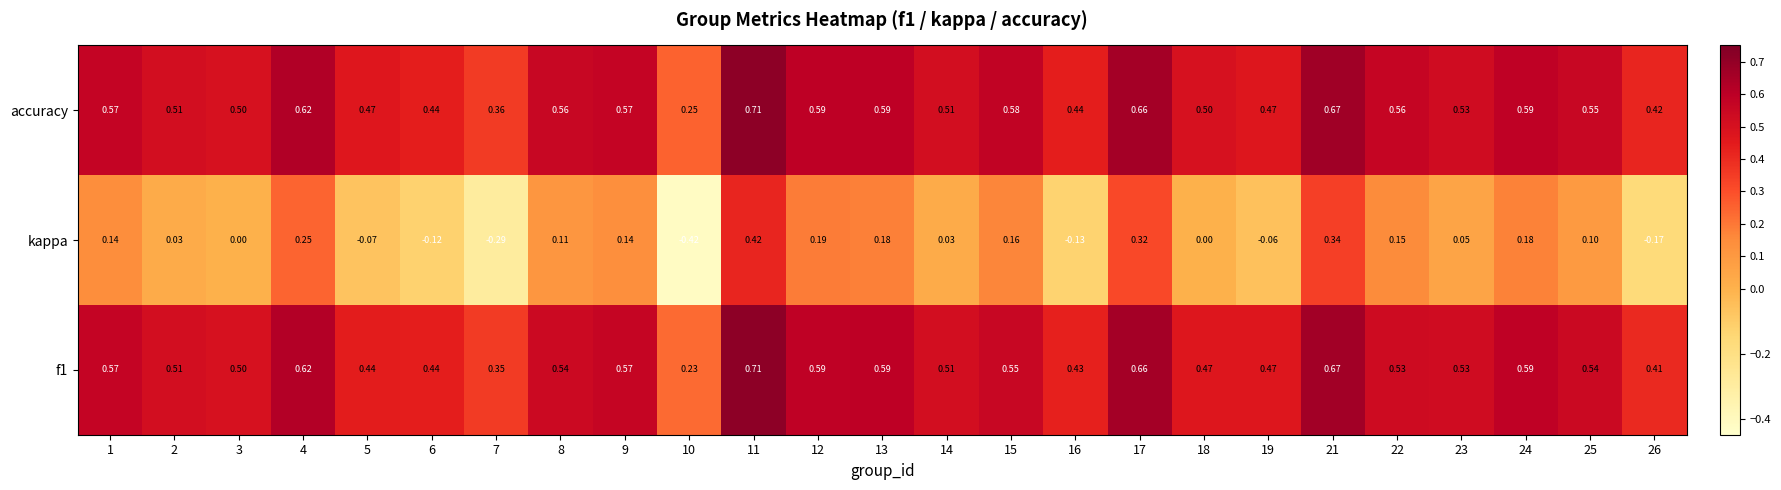

Between 4 and 22, which series saw the biggest shift?

kappa